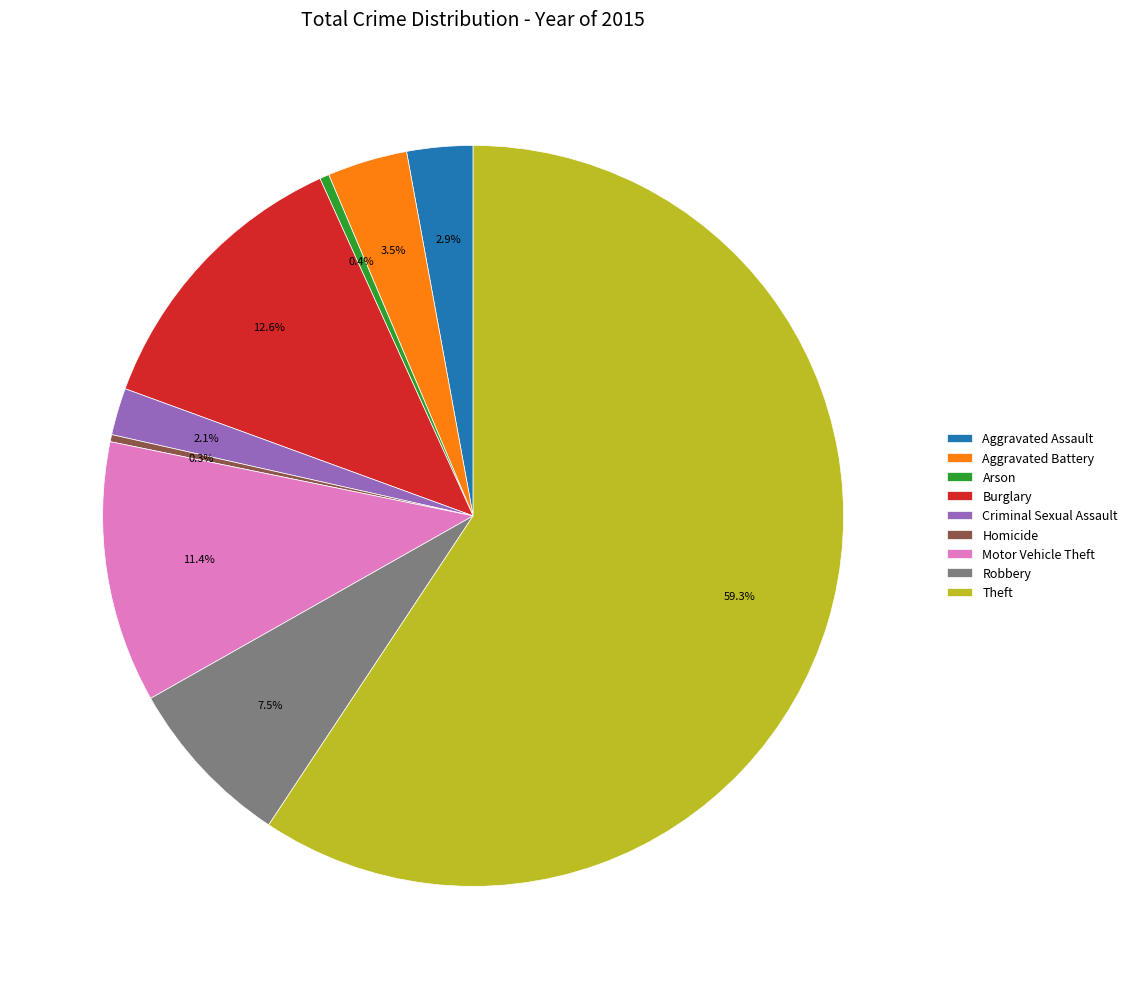

To the nearest percent, what is the difference between the Homicide and Burglary slice percentages?

12%